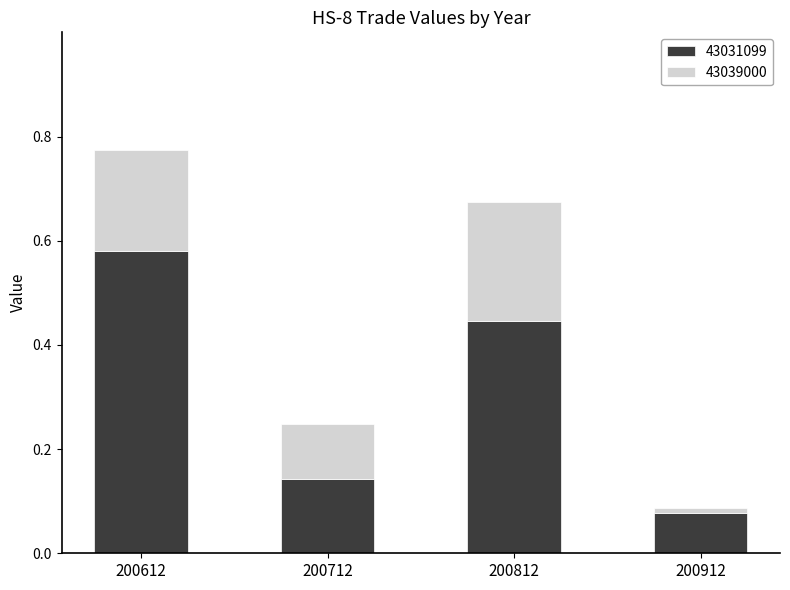

What is the sum of all 43031099 values?

1.2